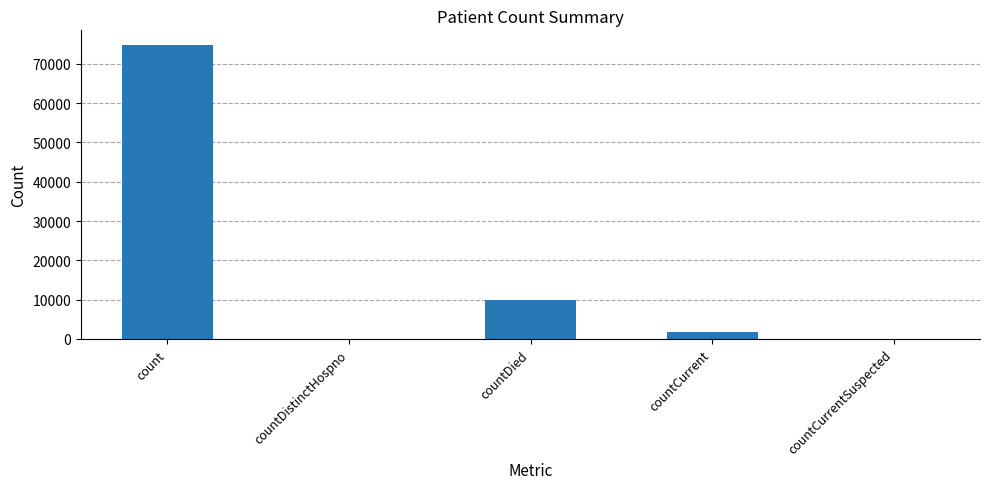

What is the greatest value displayed?

74800